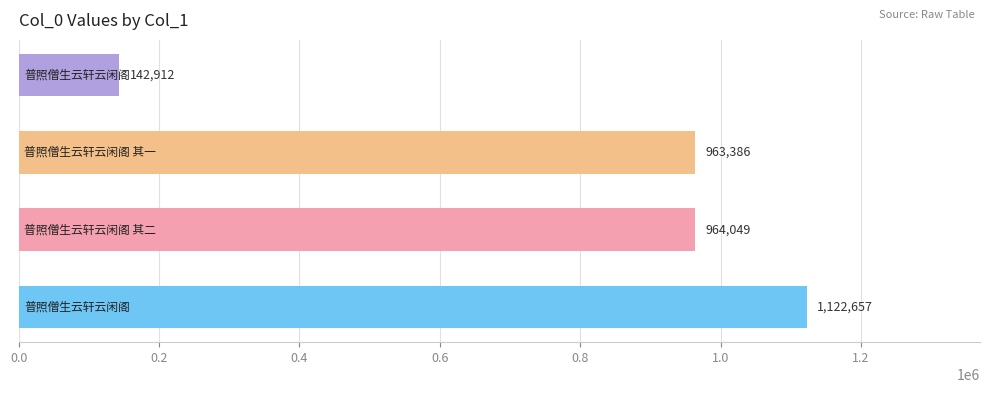

What is the difference between the second highest and second lowest values?

663